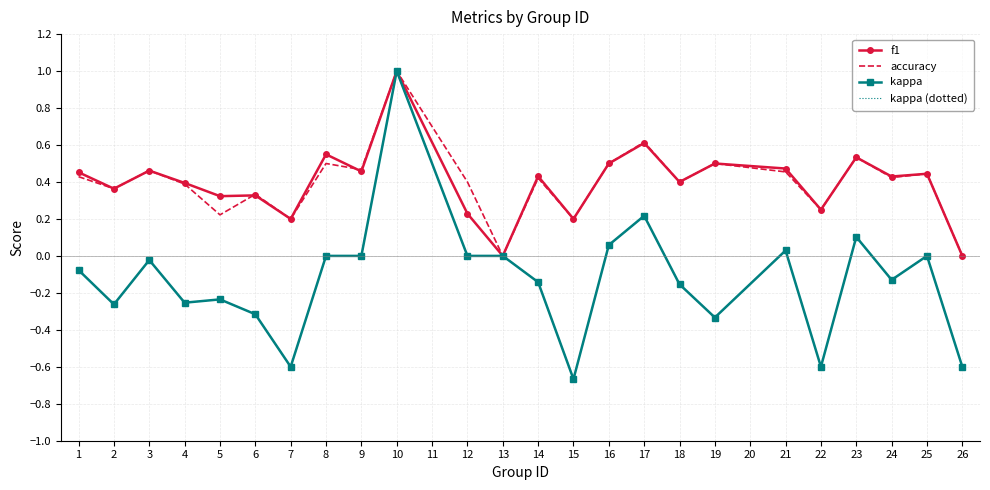

Reading left to right, what are all the values shown in this chart?

f1: 1=0.5	2=0.4	3=0.5	4=0.4	5=0.3	6=0.3	7=0.2	8=0.5	9=0.5	10=1.0	12=0.2	13=0.0	14=0.4	15=0.2	16=0.5	17=0.6	18=0.4	19=0.5	21=0.5	22=0.2	23=0.5	24=0.4	25=0.4	26=0.0
accuracy: 1=0.4	2=0.4	3=0.5	4=0.4	5=0.2	6=0.3	7=0.2	8=0.5	9=0.5	10=1.0	12=0.4	13=0.0	14=0.4	15=0.2	16=0.5	17=0.6	18=0.4	19=0.5	21=0.5	22=0.2	23=0.5	24=0.4	25=0.4	26=0.0
kappa: 1=-0.1	2=-0.3	3=-0.0	4=-0.3	5=-0.2	6=-0.3	7=-0.6	8=0.0	9=0.0	10=1.0	12=0.0	13=0.0	14=-0.1	15=-0.7	16=0.1	17=0.2	18=-0.2	19=-0.3	21=0.0	22=-0.6	23=0.1	24=-0.1	25=0.0	26=-0.6
kappa (dotted): 1=-0.1	2=-0.3	3=-0.0	4=-0.3	5=-0.2	6=-0.3	7=-0.6	8=0.0	9=0.0	10=1.0	12=0.0	13=0.0	14=-0.1	15=-0.7	16=0.1	17=0.2	18=-0.2	19=-0.3	21=0.0	22=-0.6	23=0.1	24=-0.1	25=0.0	26=-0.6